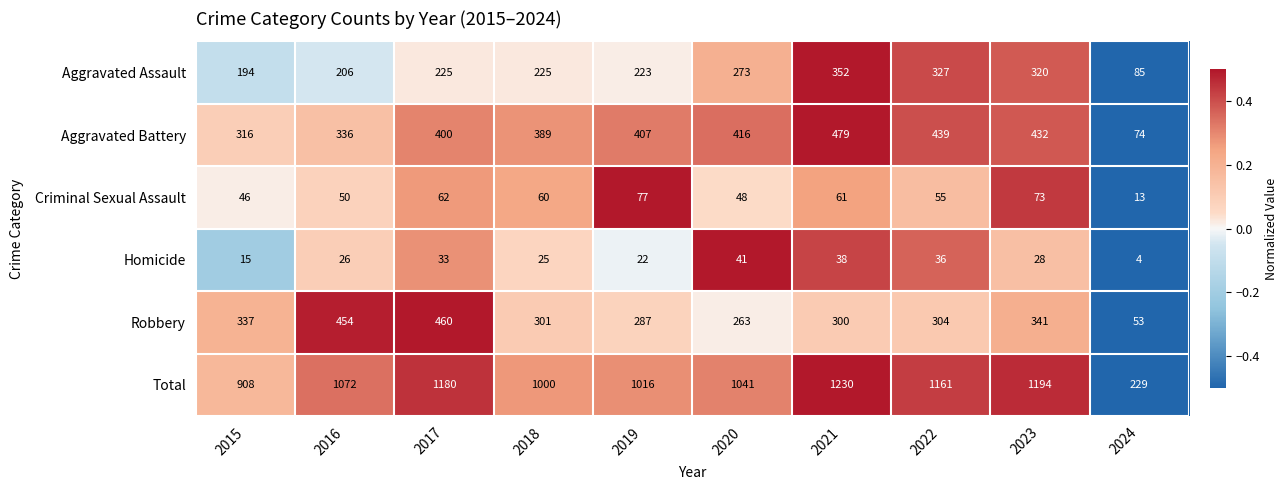

At 2015, list the series in order from smallest to largest.

Homicide, Criminal Sexual Assault, Aggravated Assault, Aggravated Battery, Robbery, Total